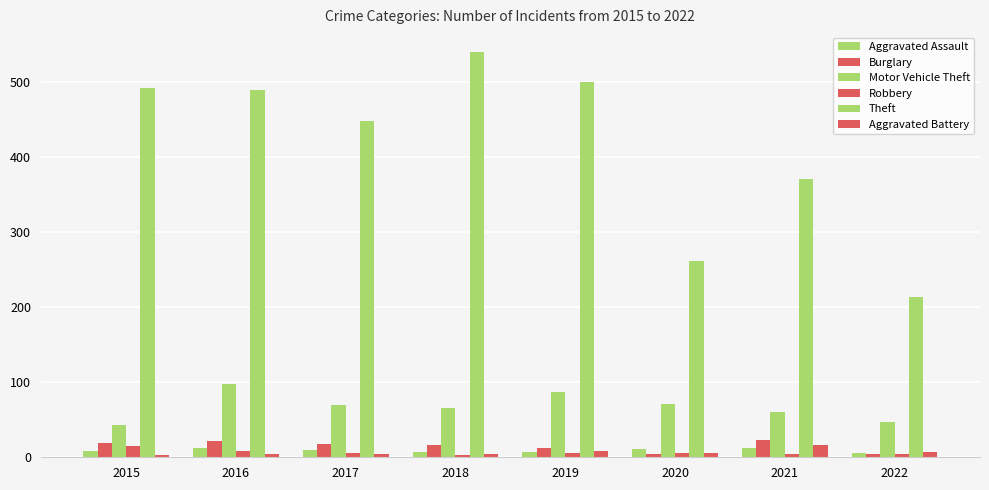

Rank the series at 2022 from lowest to highest value.

Burglary, Robbery, Aggravated Assault, Aggravated Battery, Motor Vehicle Theft, Theft